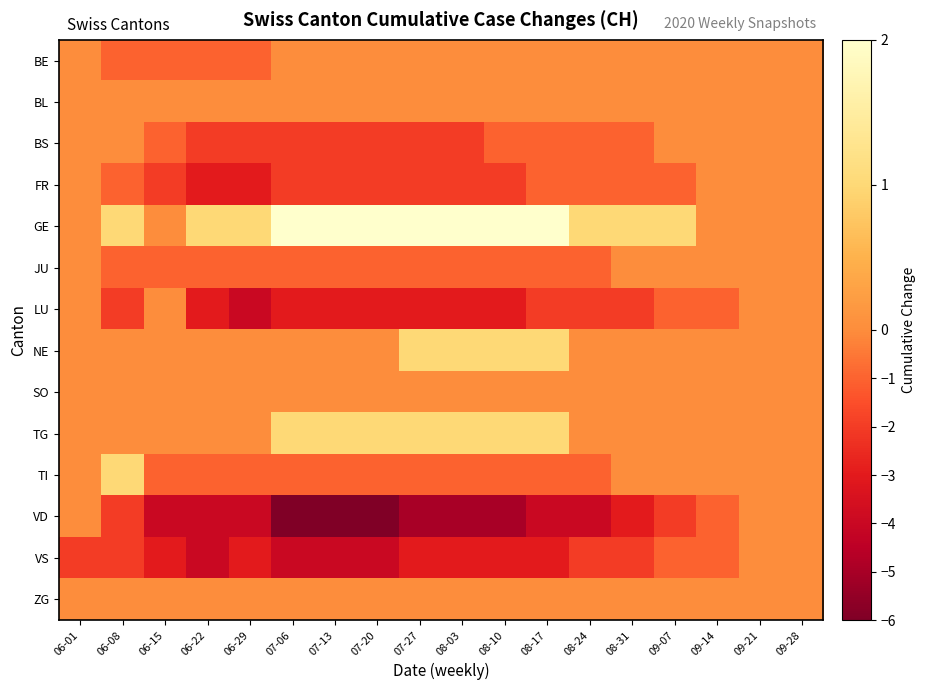

Reading left to right, extract all data points from this chart.

BE: 06-01=0	06-08=-1	06-15=-1	06-22=-1	06-29=-1	07-06=0	07-13=0	07-20=0	07-27=0	08-03=0	08-10=0	08-17=0	08-24=0	08-31=0	09-07=0	09-14=0	09-21=0	09-28=0
BL: 06-01=0	06-08=0	06-15=0	06-22=0	06-29=0	07-06=0	07-13=0	07-20=0	07-27=0	08-03=0	08-10=0	08-17=0	08-24=0	08-31=0	09-07=0	09-14=0	09-21=0	09-28=0
BS: 06-01=0	06-08=0	06-15=-1	06-22=-2	06-29=-2	07-06=-2	07-13=-2	07-20=-2	07-27=-2	08-03=-2	08-10=-1	08-17=-1	08-24=-1	08-31=-1	09-07=0	09-14=0	09-21=0	09-28=0
FR: 06-01=0	06-08=-1	06-15=-2	06-22=-3	06-29=-3	07-06=-2	07-13=-2	07-20=-2	07-27=-2	08-03=-2	08-10=-2	08-17=-1	08-24=-1	08-31=-1	09-07=-1	09-14=0	09-21=0	09-28=0
GE: 06-01=0	06-08=1	06-15=0	06-22=1	06-29=1	07-06=2	07-13=2	07-20=2	07-27=2	08-03=2	08-10=2	08-17=2	08-24=1	08-31=1	09-07=1	09-14=0	09-21=0	09-28=0
JU: 06-01=0	06-08=-1	06-15=-1	06-22=-1	06-29=-1	07-06=-1	07-13=-1	07-20=-1	07-27=-1	08-03=-1	08-10=-1	08-17=-1	08-24=-1	08-31=0	09-07=0	09-14=0	09-21=0	09-28=0
LU: 06-01=0	06-08=-2	06-15=0	06-22=-3	06-29=-4	07-06=-3	07-13=-3	07-20=-3	07-27=-3	08-03=-3	08-10=-3	08-17=-2	08-24=-2	08-31=-2	09-07=-1	09-14=-1	09-21=0	09-28=0
NE: 06-01=0	06-08=0	06-15=0	06-22=0	06-29=0	07-06=0	07-13=0	07-20=0	07-27=1	08-03=1	08-10=1	08-17=1	08-24=0	08-31=0	09-07=0	09-14=0	09-21=0	09-28=0
SO: 06-01=0	06-08=0	06-15=0	06-22=0	06-29=0	07-06=0	07-13=0	07-20=0	07-27=0	08-03=0	08-10=0	08-17=0	08-24=0	08-31=0	09-07=0	09-14=0	09-21=0	09-28=0
TG: 06-01=0	06-08=0	06-15=0	06-22=0	06-29=0	07-06=1	07-13=1	07-20=1	07-27=1	08-03=1	08-10=1	08-17=1	08-24=0	08-31=0	09-07=0	09-14=0	09-21=0	09-28=0
TI: 06-01=0	06-08=1	06-15=-1	06-22=-1	06-29=-1	07-06=-1	07-13=-1	07-20=-1	07-27=-1	08-03=-1	08-10=-1	08-17=-1	08-24=-1	08-31=0	09-07=0	09-14=0	09-21=0	09-28=0
VD: 06-01=0	06-08=-2	06-15=-4	06-22=-4	06-29=-4	07-06=-6	07-13=-6	07-20=-6	07-27=-5	08-03=-5	08-10=-5	08-17=-4	08-24=-4	08-31=-3	09-07=-2	09-14=-1	09-21=0	09-28=0
VS: 06-01=-2	06-08=-2	06-15=-3	06-22=-4	06-29=-3	07-06=-4	07-13=-4	07-20=-4	07-27=-3	08-03=-3	08-10=-3	08-17=-3	08-24=-2	08-31=-2	09-07=-1	09-14=-1	09-21=0	09-28=0
ZG: 06-01=0	06-08=0	06-15=0	06-22=0	06-29=0	07-06=0	07-13=0	07-20=0	07-27=0	08-03=0	08-10=0	08-17=0	08-24=0	08-31=0	09-07=0	09-14=0	09-21=0	09-28=0